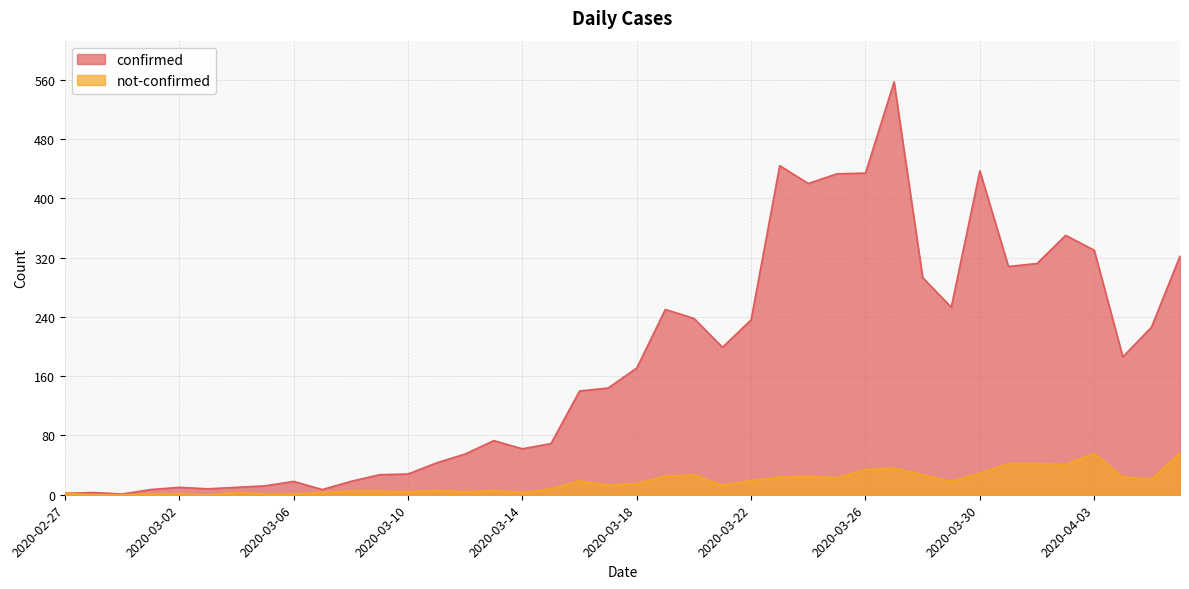

The not-confirmed series shows 27 at 2020-03-28. True or false?

True